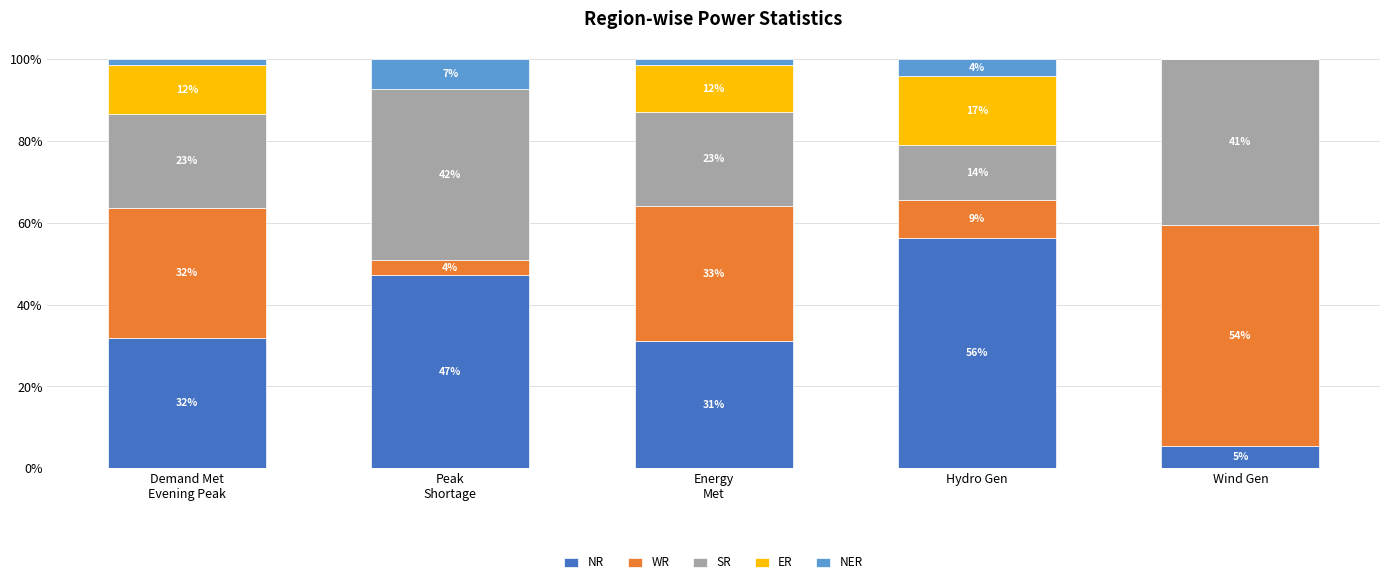

Rank the series by their maximum value, from lowest to highest.

NER, ER, SR, WR, NR